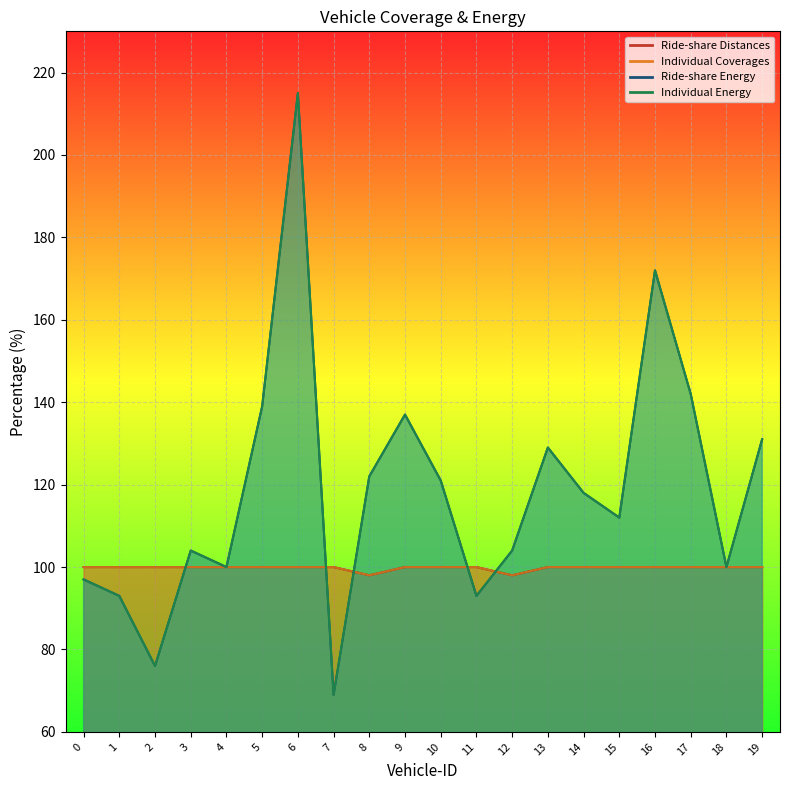

Is the value of Individual Energy at 12 greater than the value of Ride-share Energy at 1?

Yes